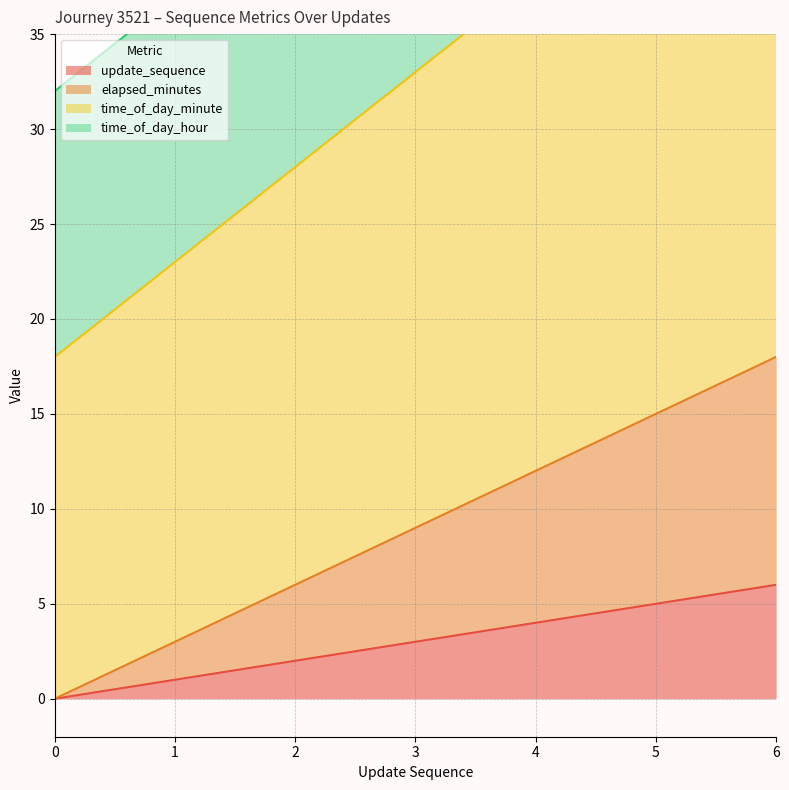

At which label does elapsed_minutes reach its peak?

6